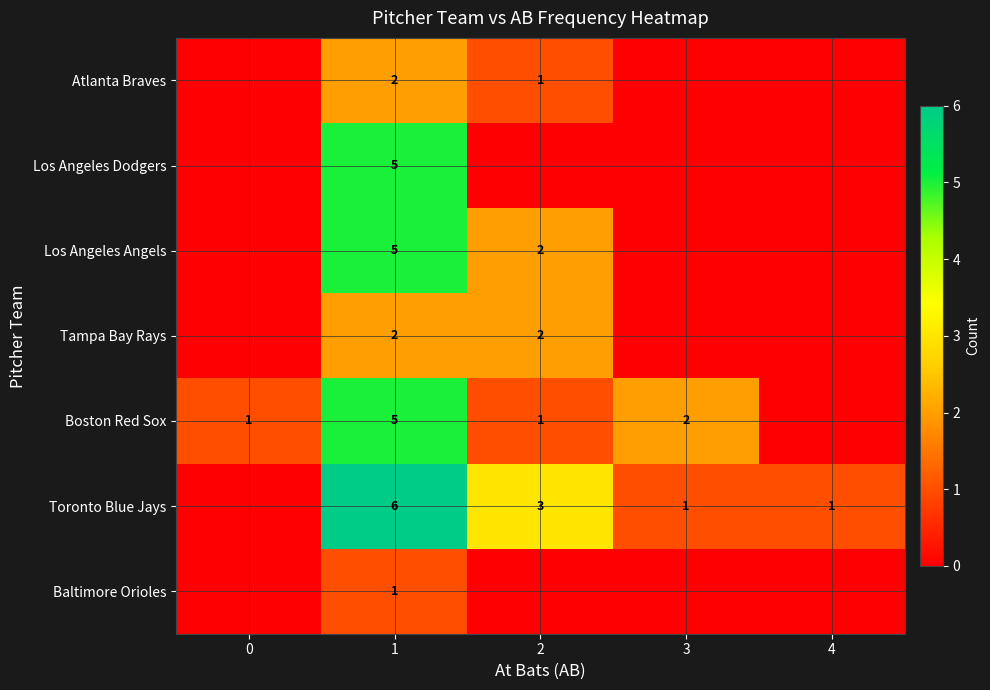

What is the difference between the Boston Red Sox values at 1 and 0?

4